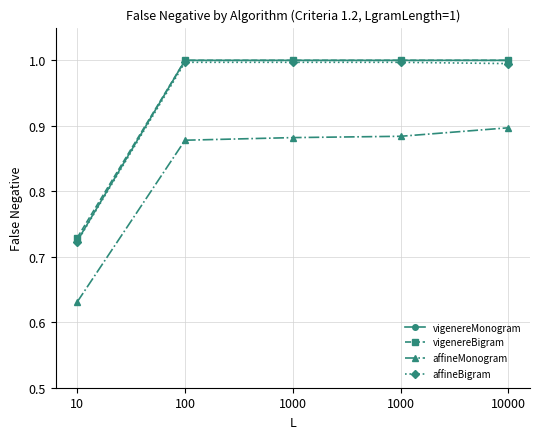

What are all the series names shown in the legend?

vigenereMonogram, vigenereBigram, affineMonogram, affineBigram